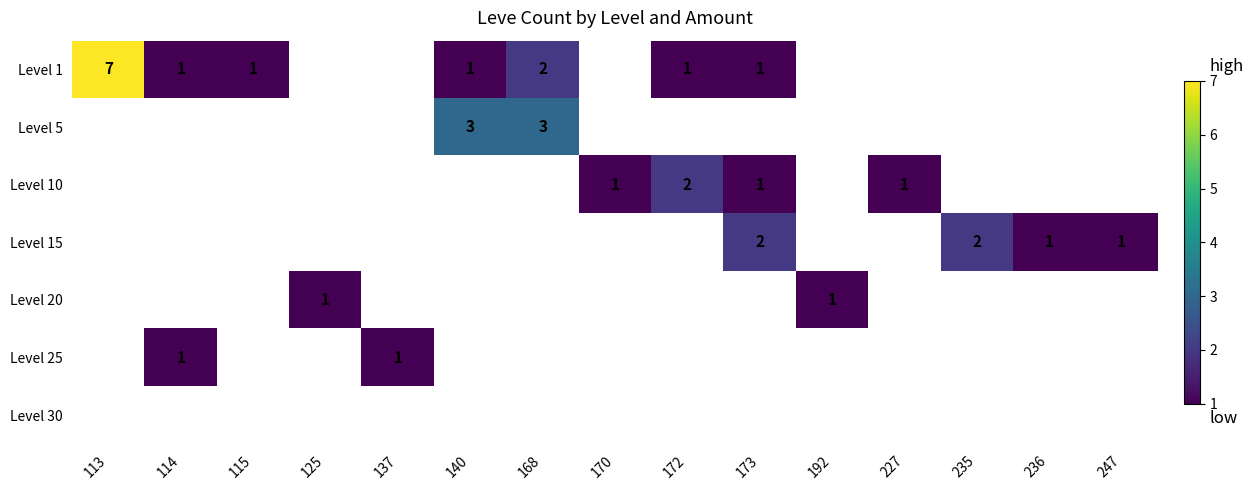

At how many categories does at least one series exceed 2?

3